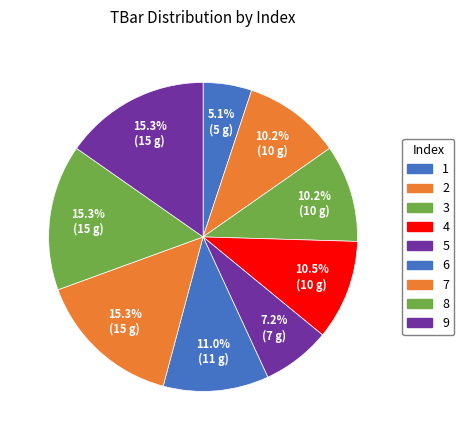

Is 3 the majority of the pie?

No